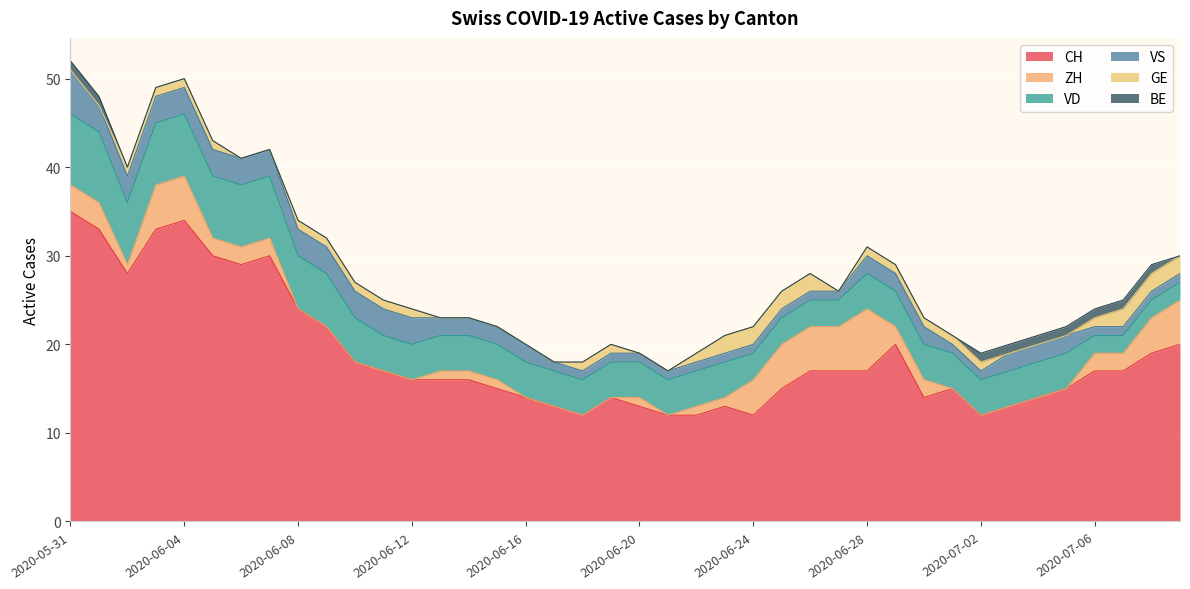

True or false: CH and BE cross at least once.

False